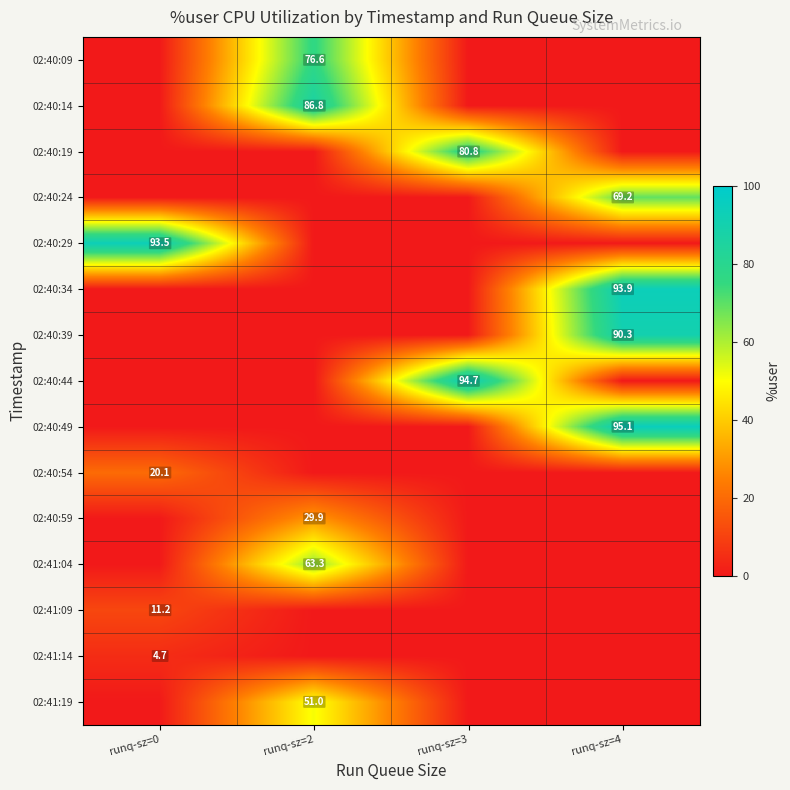

What is the maximum value shown in the chart?

95.1